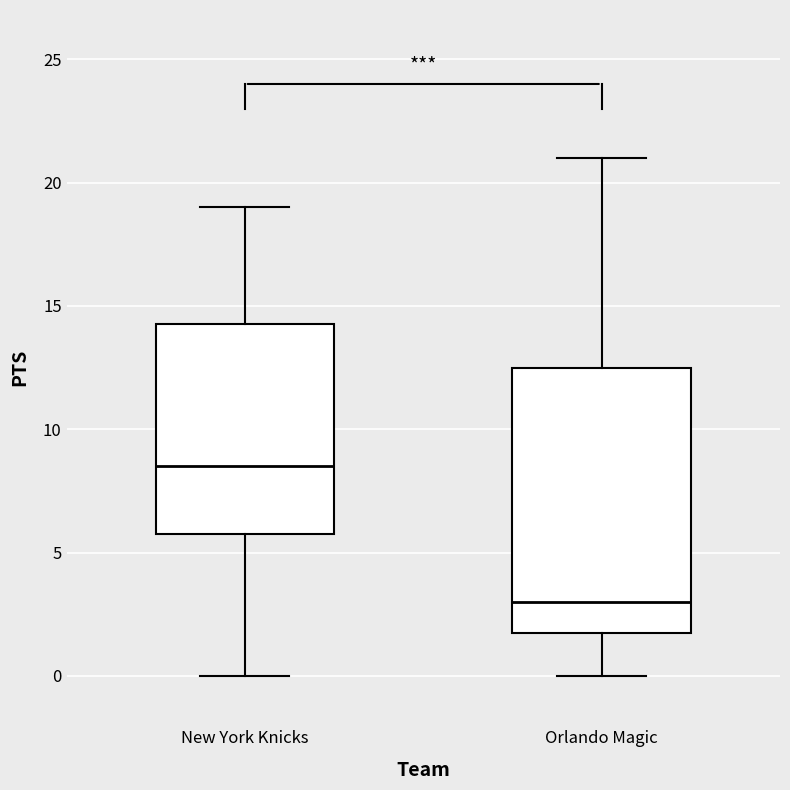

Comparing the boxes themselves (not the whiskers), which one is the tallest?

Orlando Magic